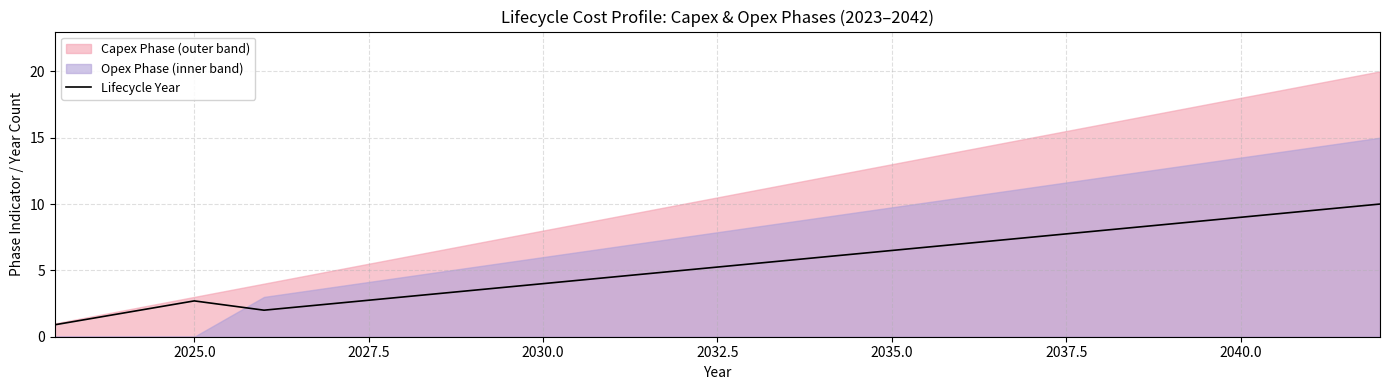

What is the maximum value for Lifecycle Year?

10.0